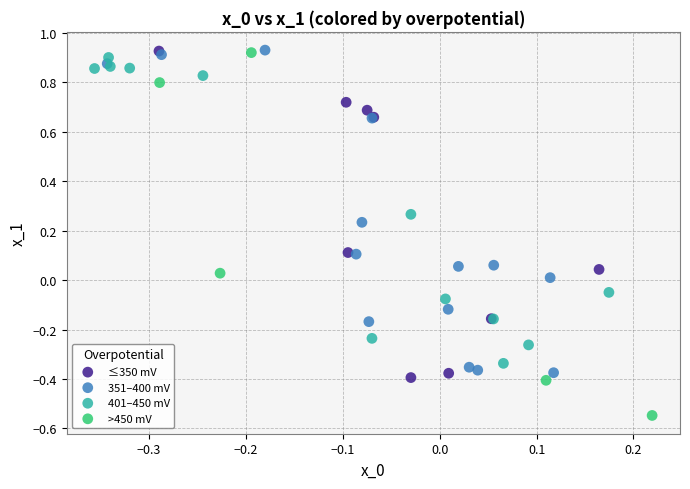

Which series reaches the minimum Y coordinate?

>450 mV